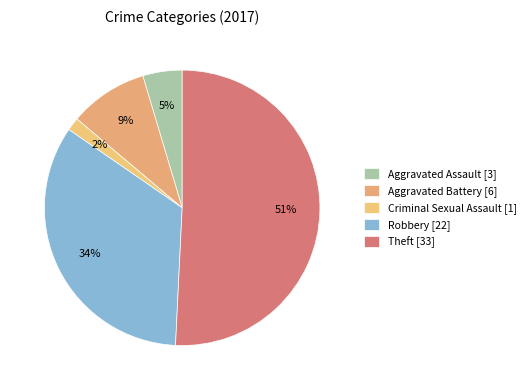

How many slices are in this pie chart?

5